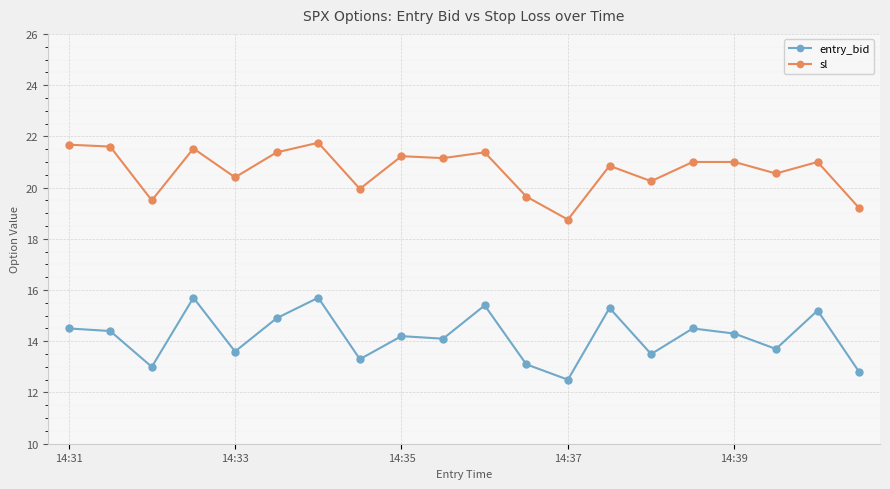

True or false: sl and entry_bid cross at least once.

False